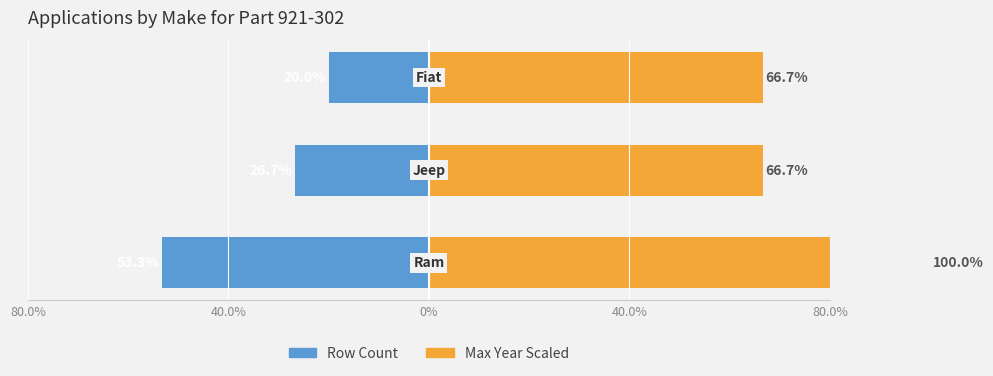

True or false: Max Year Scaled has a value of 66.7 at 0%.

True